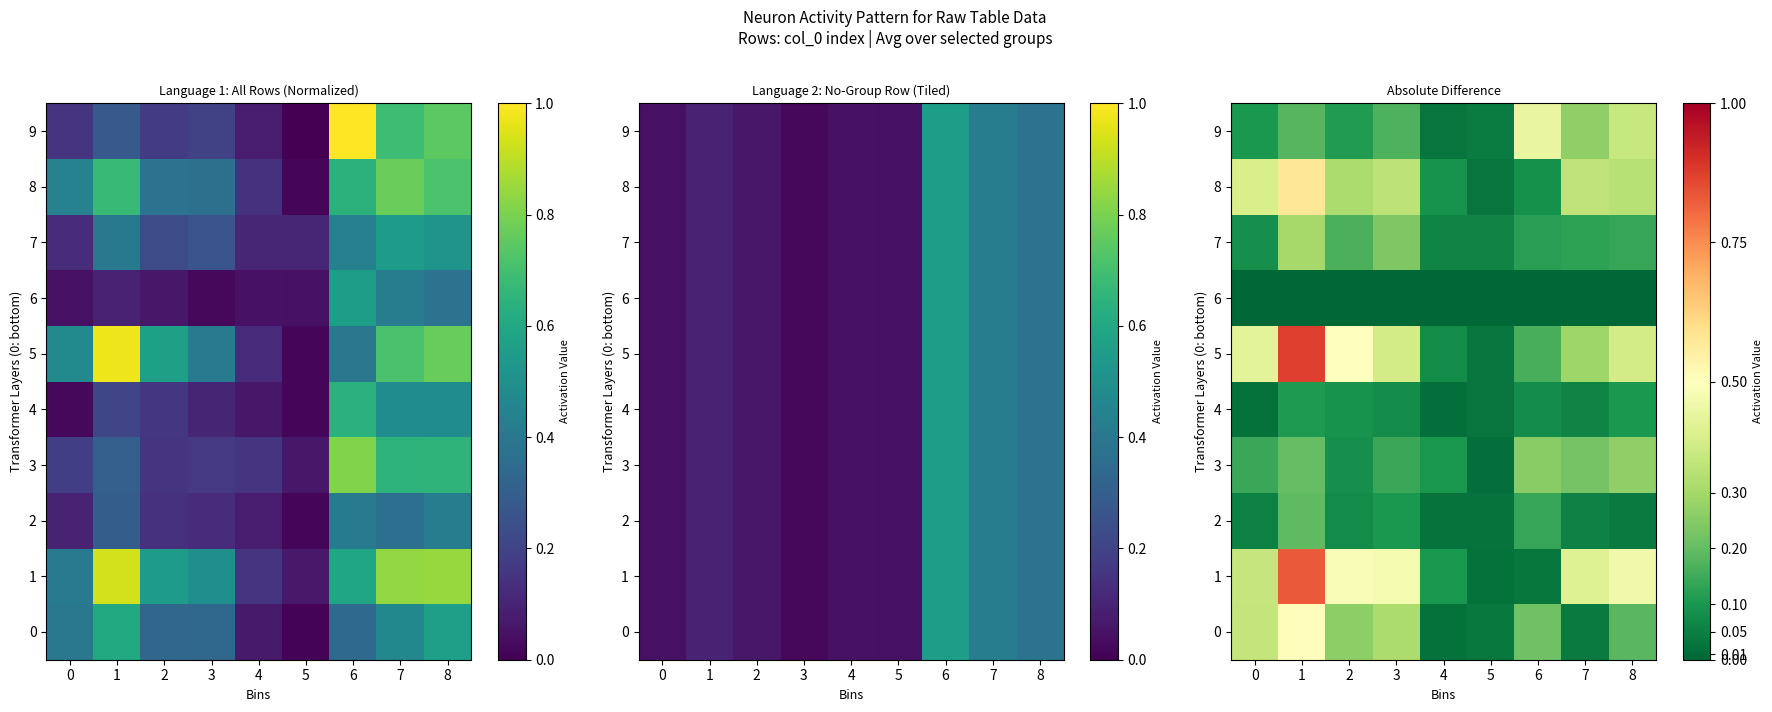

What is the spread (max minus min) of values at 3?

0.5